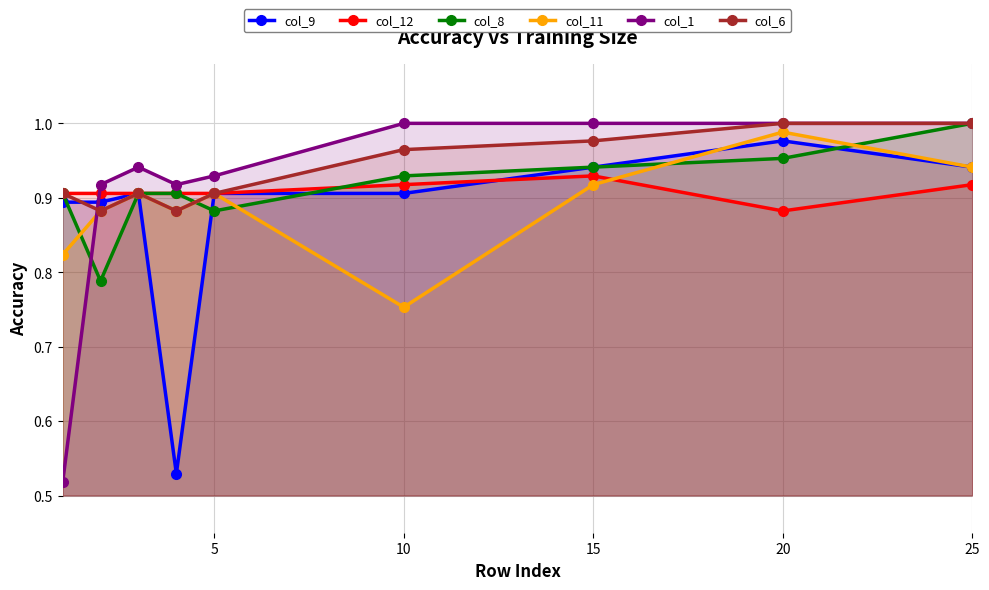

Does the chart have visible grid lines?

Yes